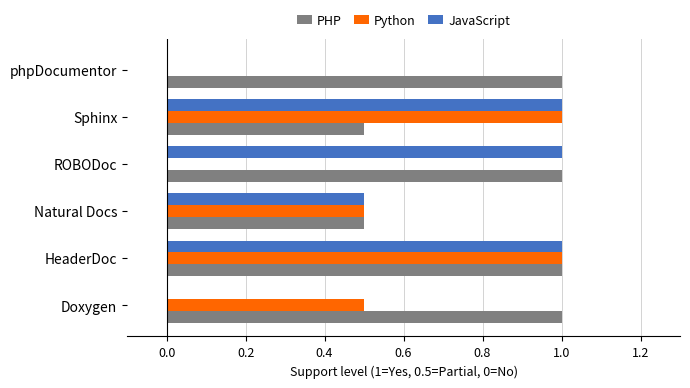

How many categories are shown in the chart?

6